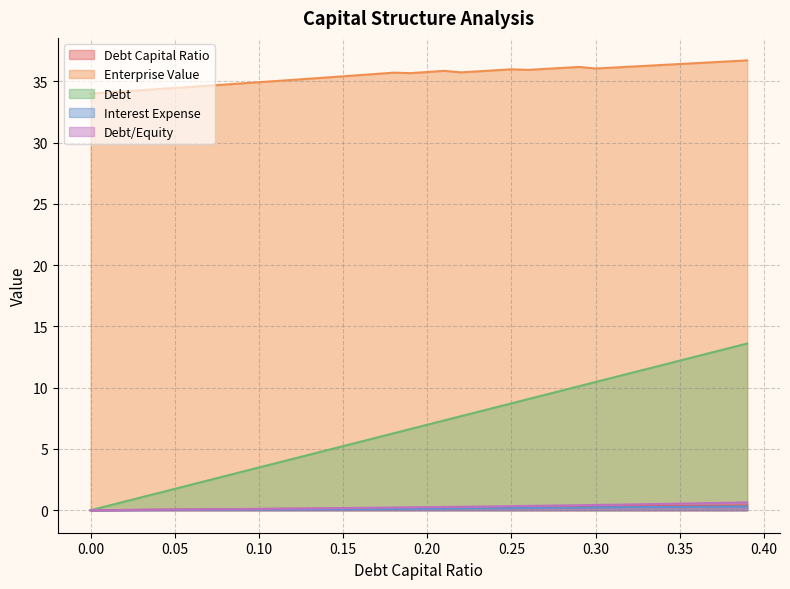

What is the difference between the maximum and minimum values in the interest_expense series?

0.3